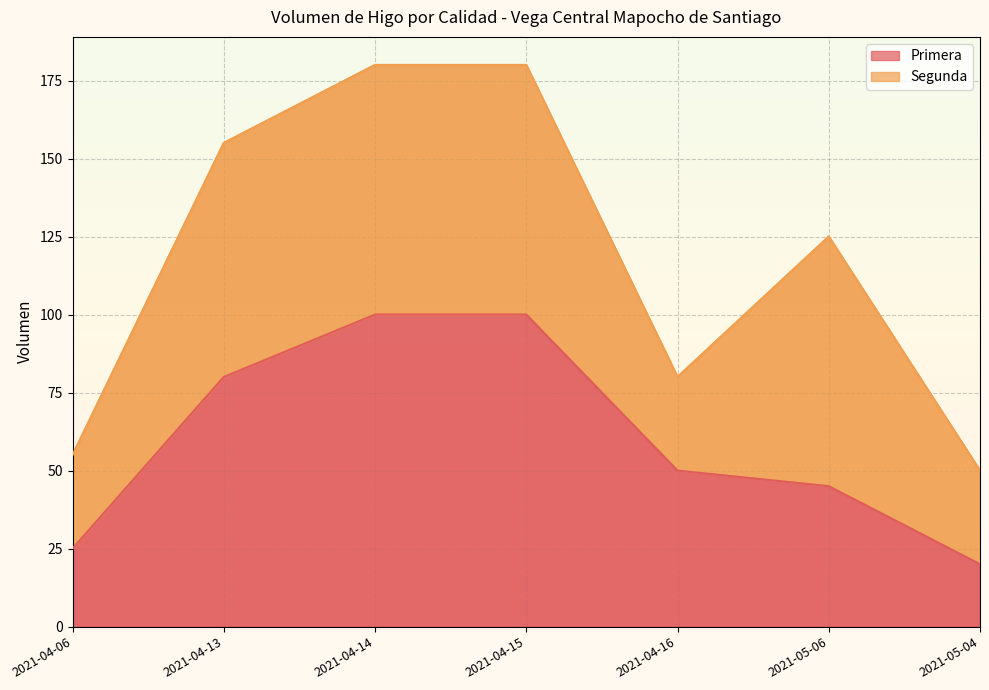

Reading right to left, extract all data points from this chart.

20	45	50	100	100	80	25